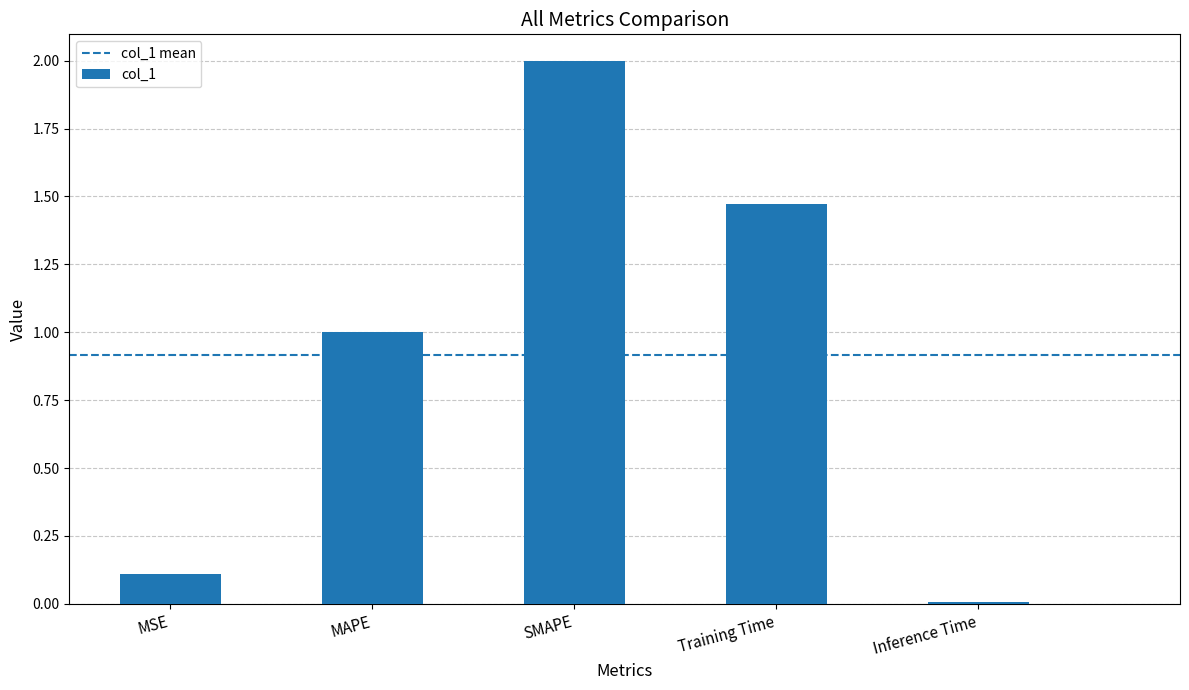

What is the value of the 2nd bar from the left?

1.0